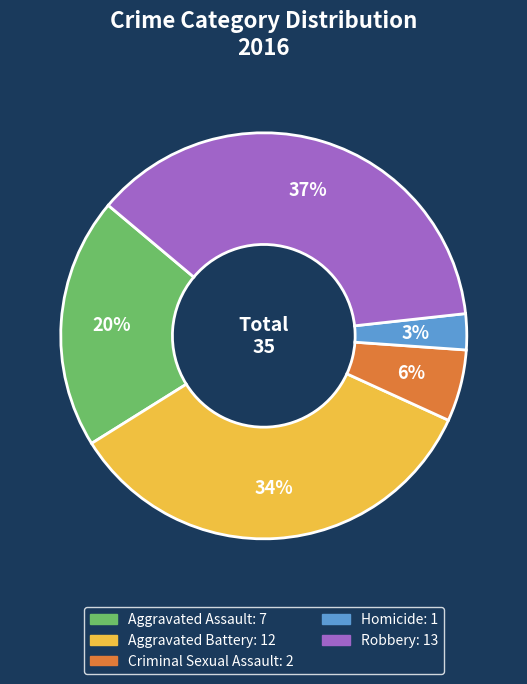

How many segments does this pie chart have?

5